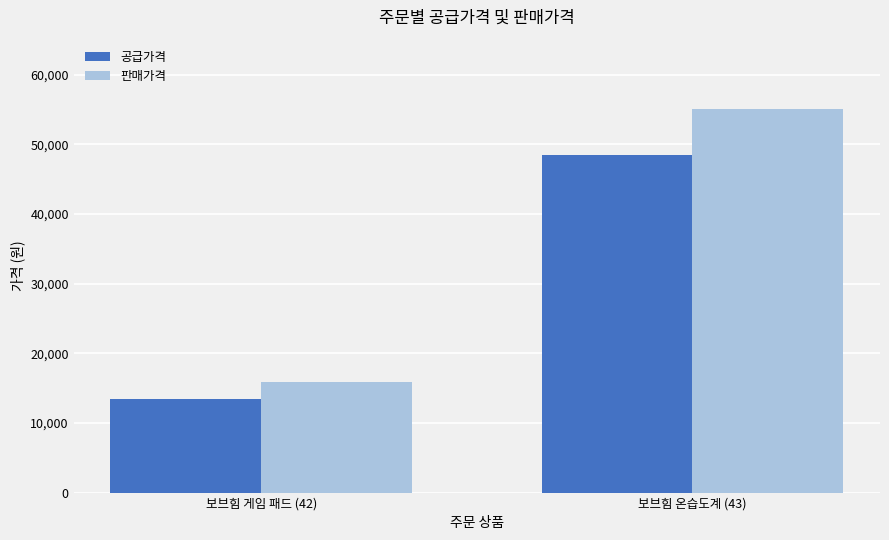

What is the difference between the 공급가격 values at 보브힘 게임 패드 (42) and 보브힘 온습도계 (43)?

34970